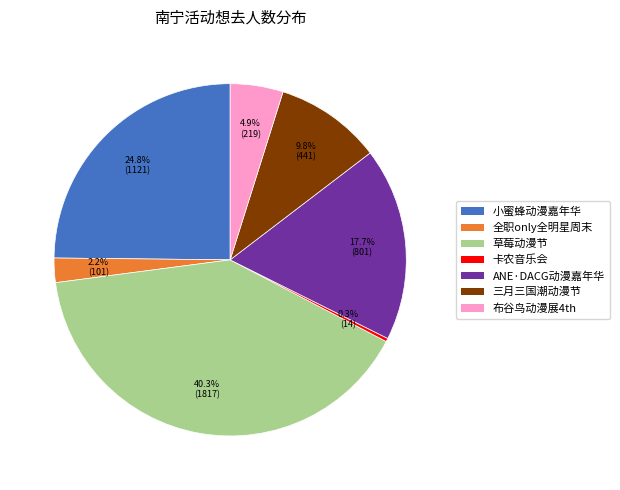

Does any single category account for the majority?

No